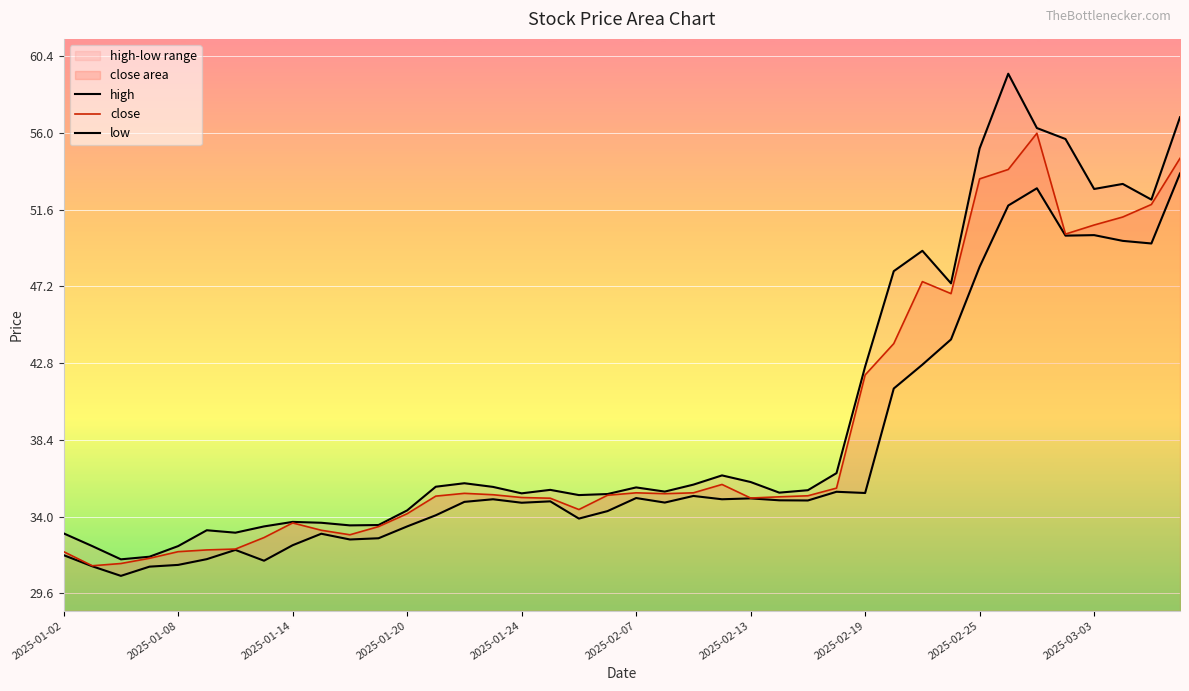

True or false: high has more than 0 points higher than both neighbors.

True